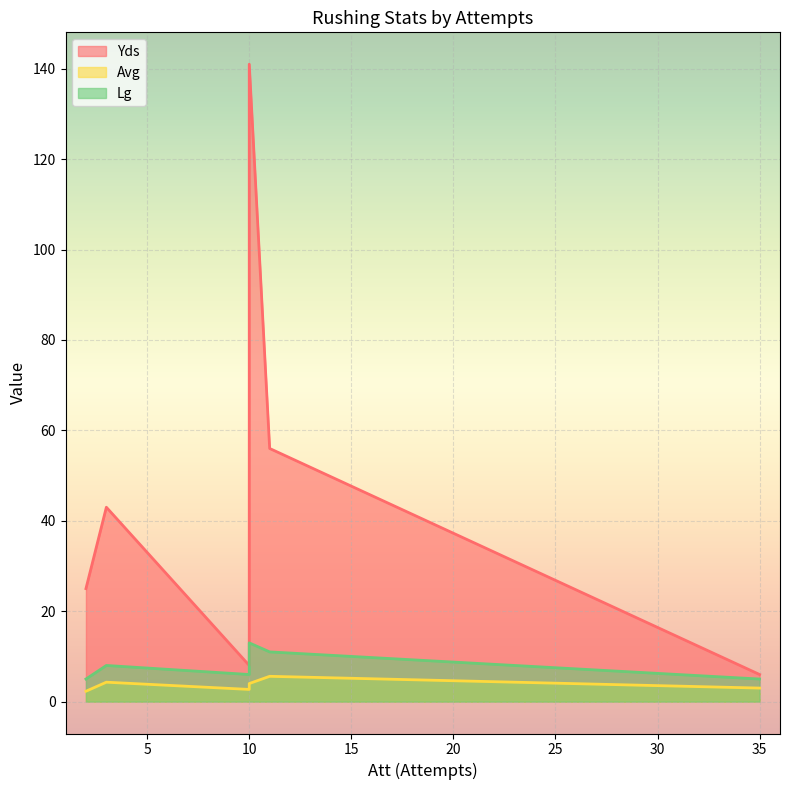

What is the sum of the Lg values at 2 and 10?

11.0